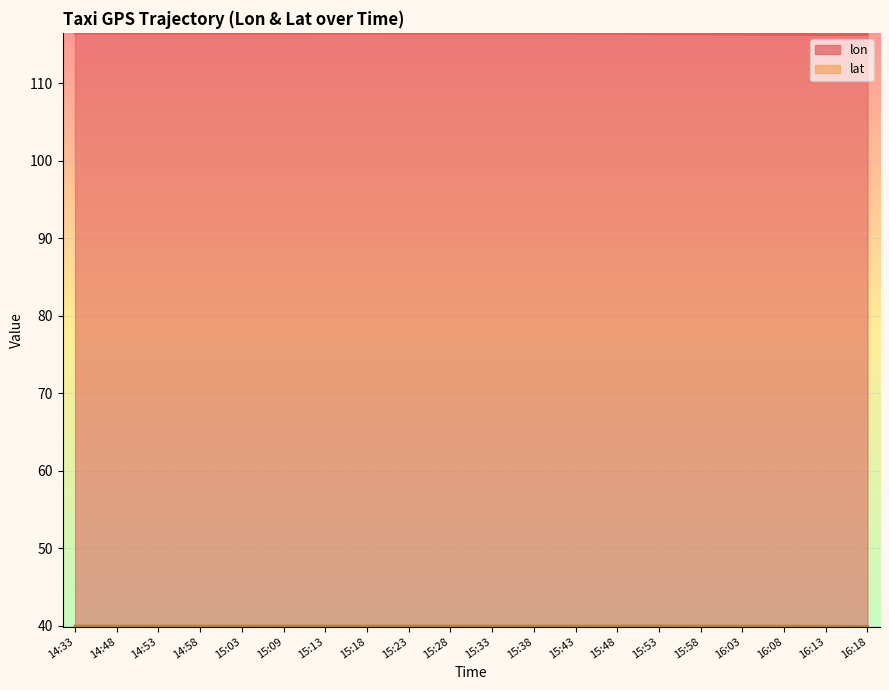

True or false: lon has more than 2 points higher than both neighbors.

False